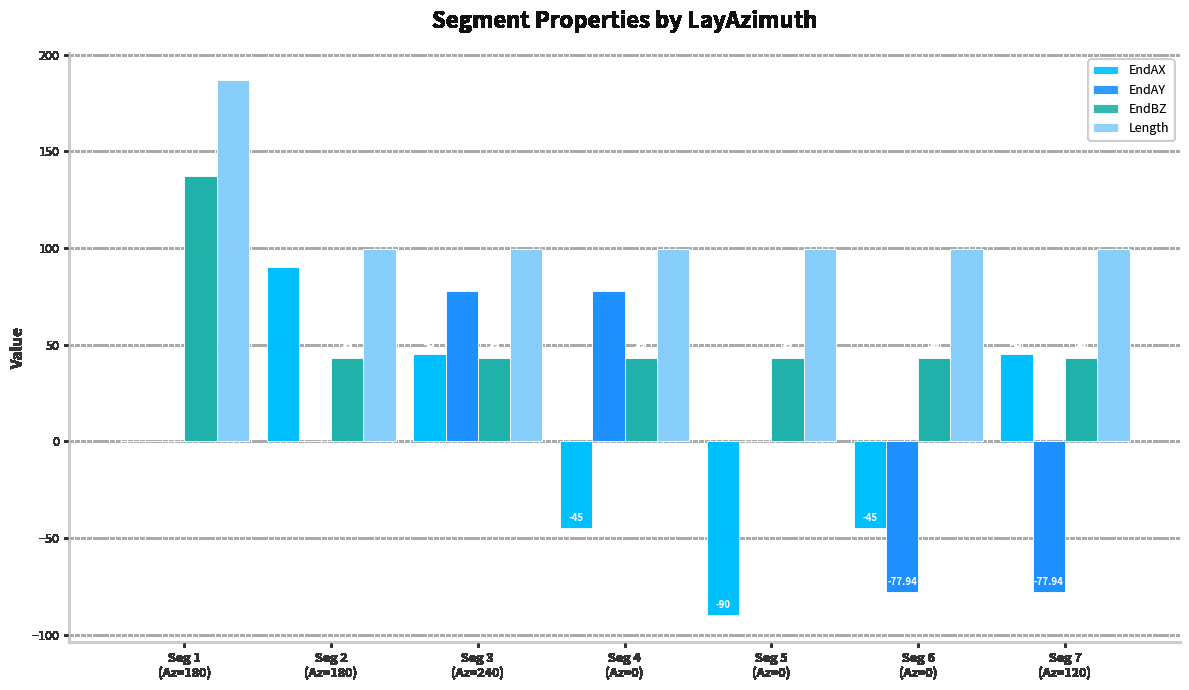

True or false: Length has a value of 111.1 at Seg 1
(Az=180).

False